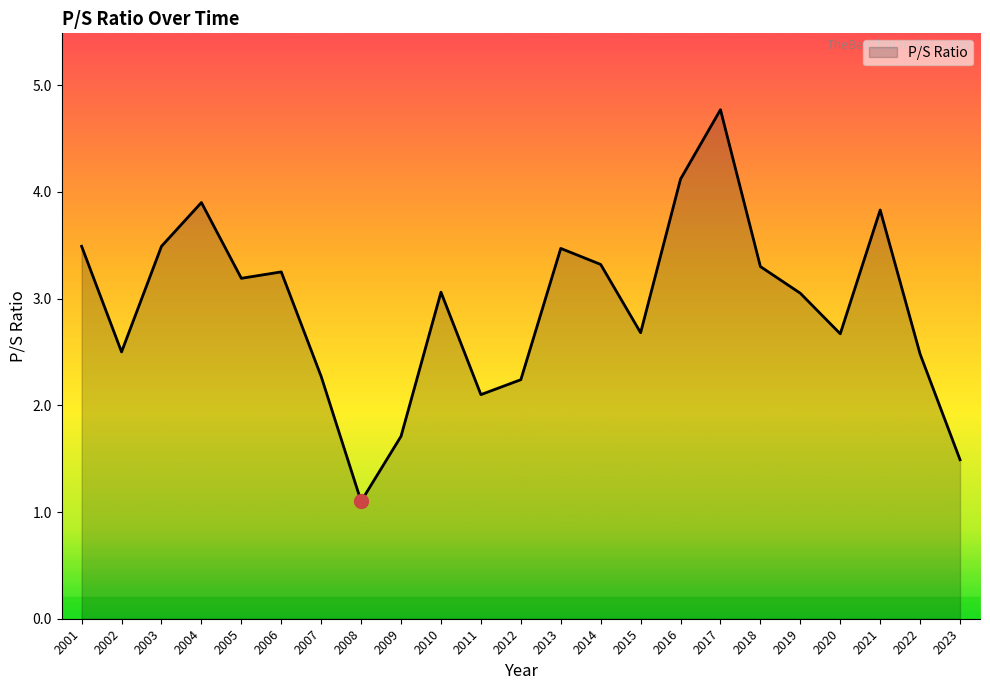

Where is the data nearest to the value 2?

2011